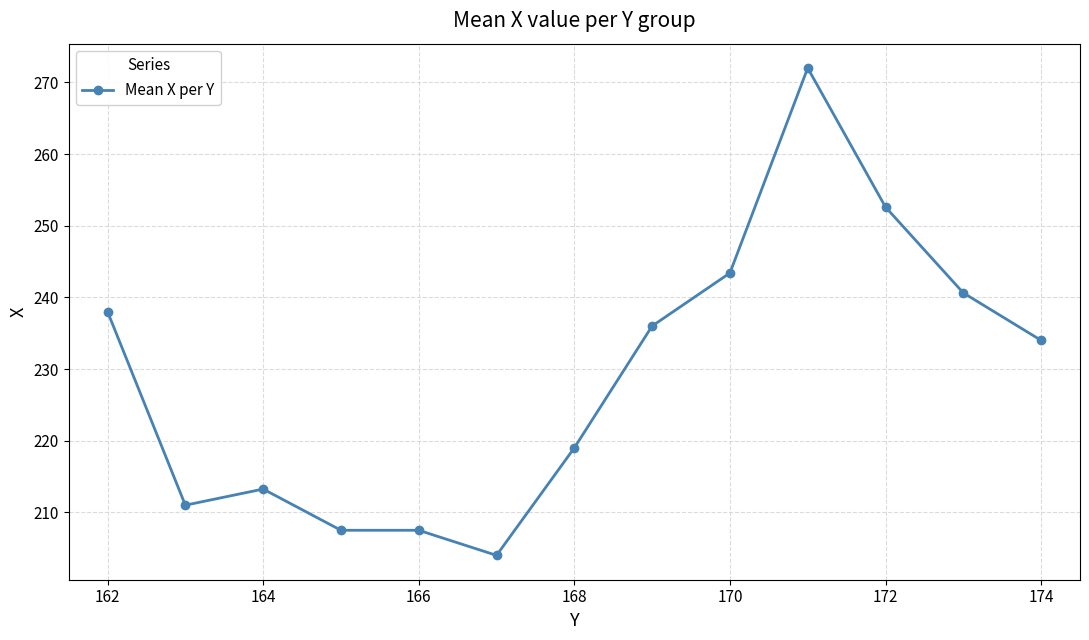

True or false: there are more than 0 points higher than both neighbors.

True